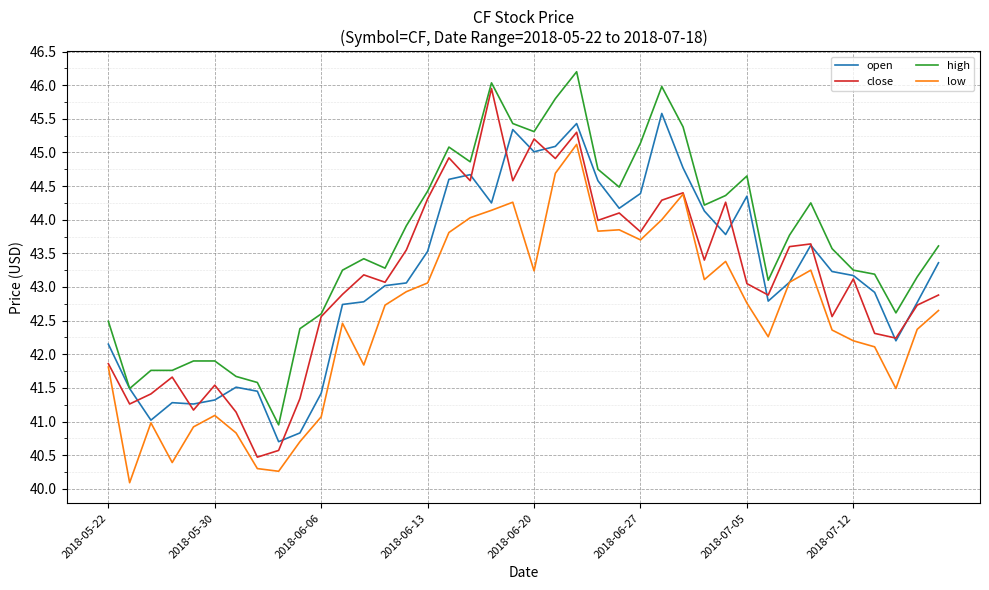

True or false: low and high intersect in this chart.

False